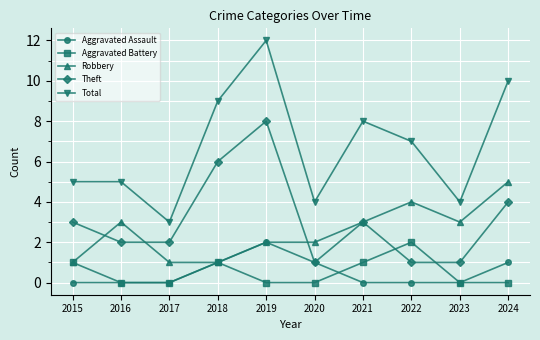

True or false: Robbery has more than 1 points higher than both neighbors.

True